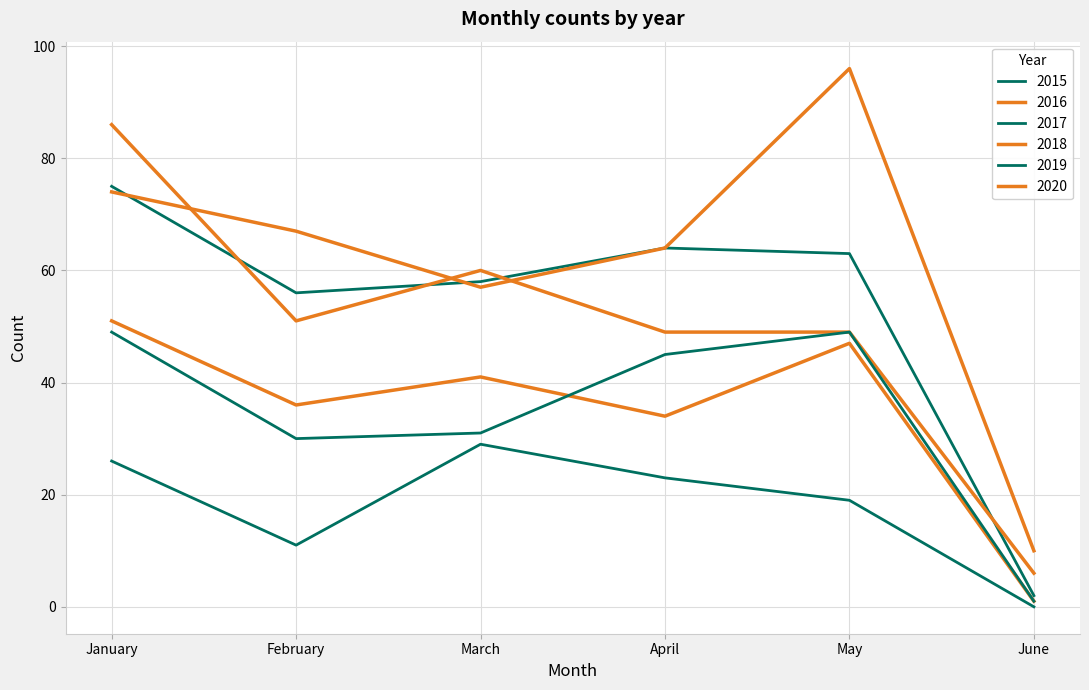

What is the difference between the second highest and second lowest values in the 2016 series?

13